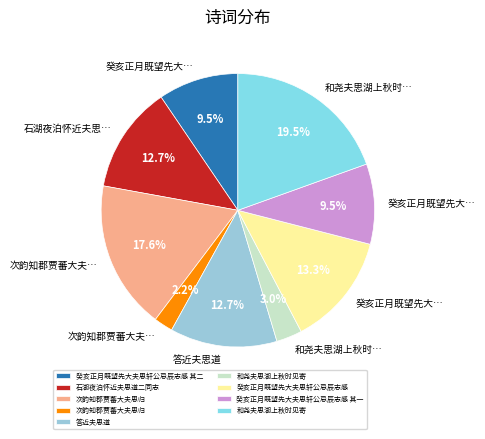

How many segments does this pie chart have?

9